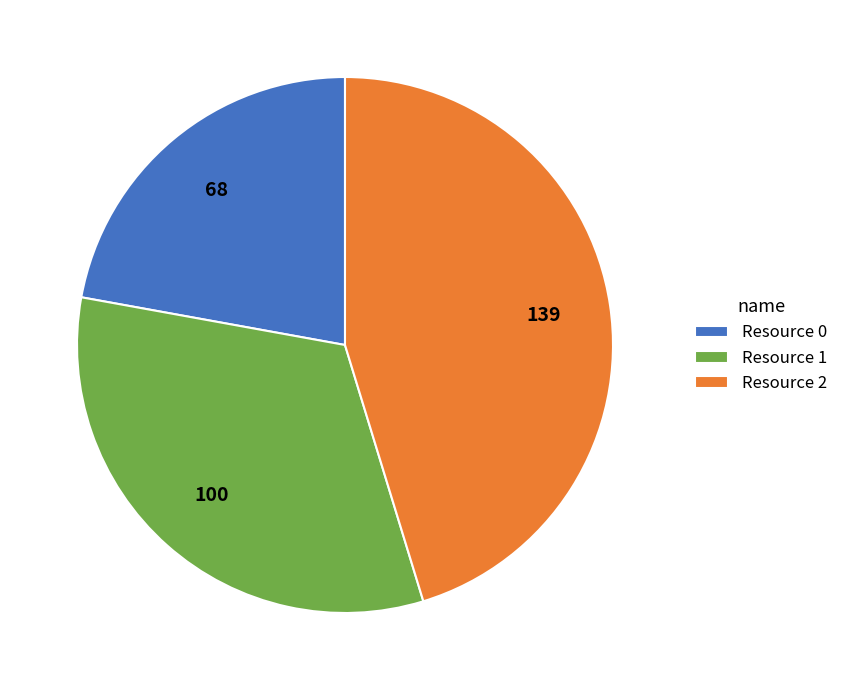

How many slices are in this pie chart?

3